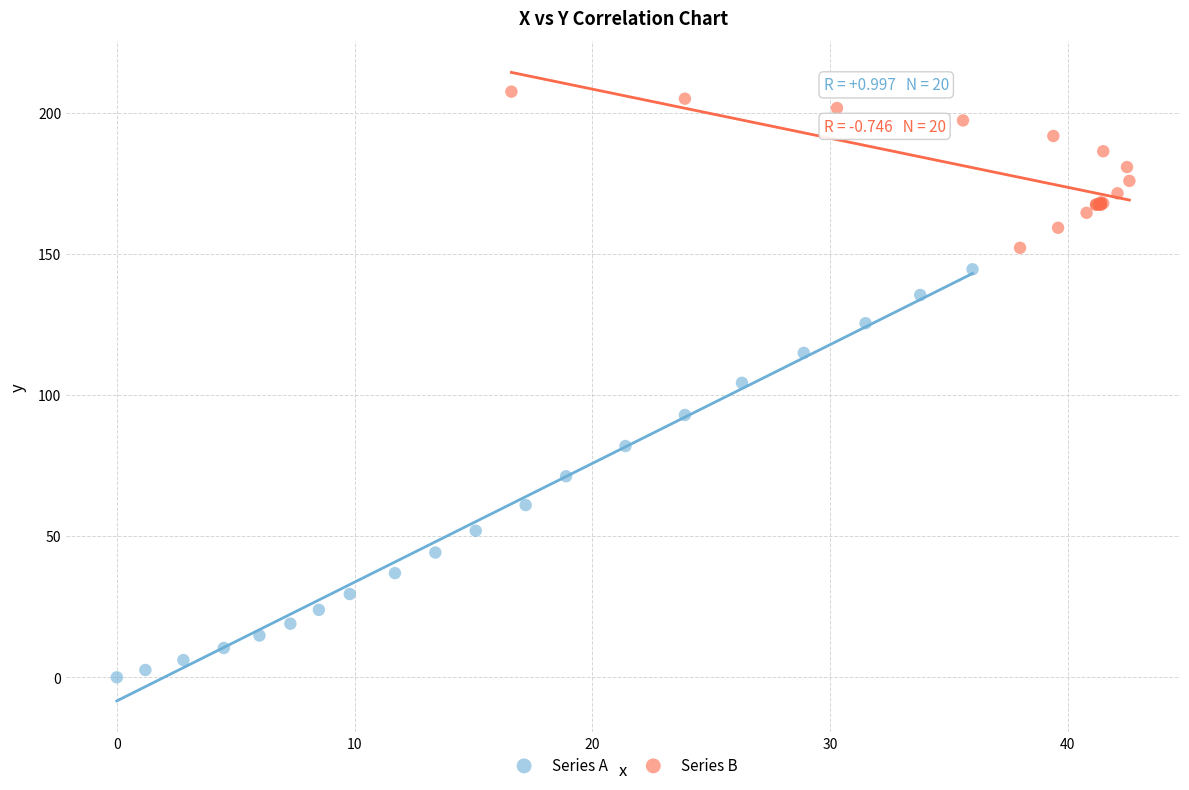

Which series has the largest Y range (max minus min)?

Series A